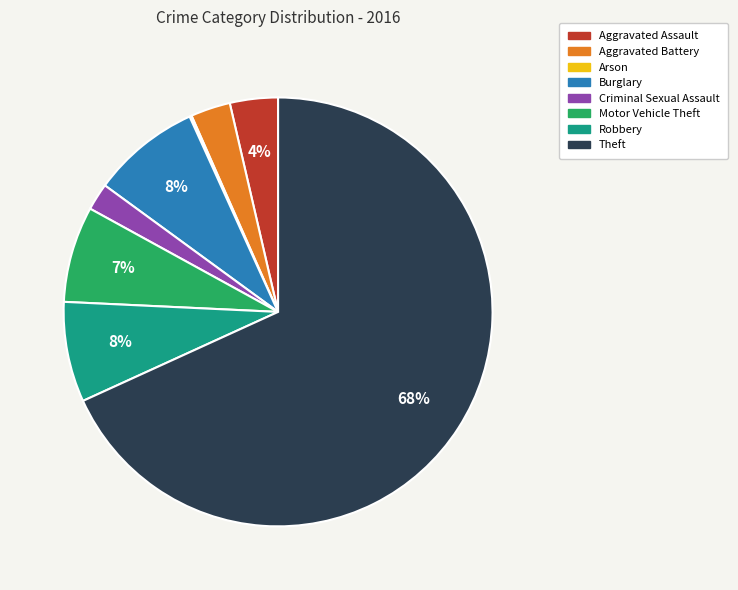

Is the sum of Robbery and Motor Vehicle Theft greater than half?

No